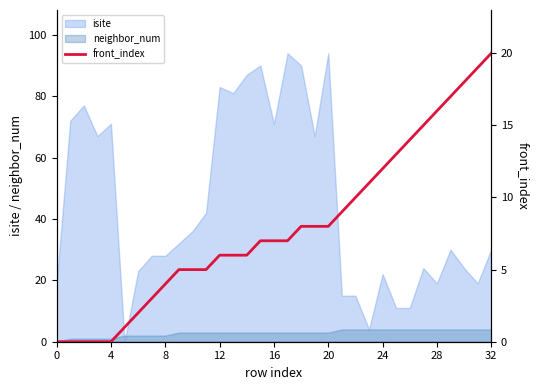

True or false: neighbor_num has a value of 4 at 24.

True